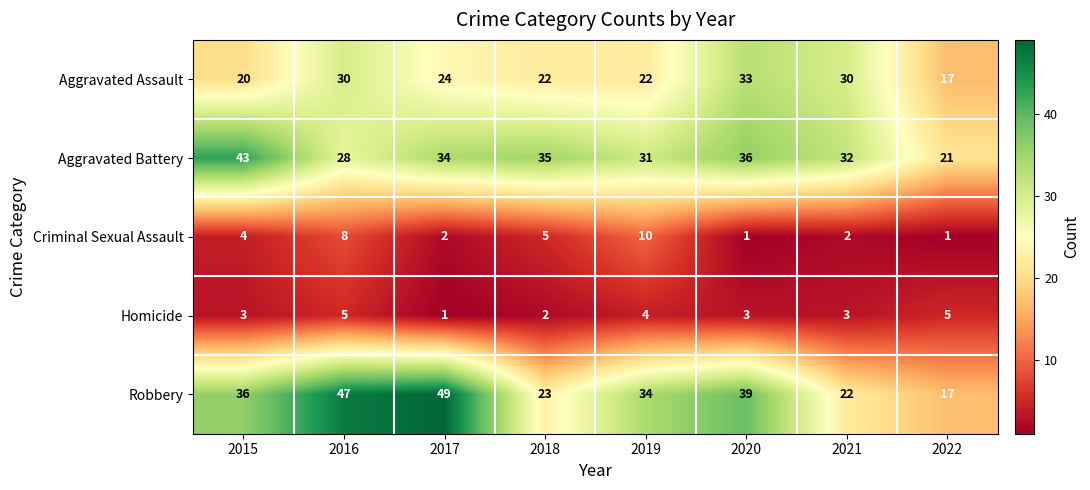

What is the difference between the maximum and minimum values in the Aggravated Assault series?

16